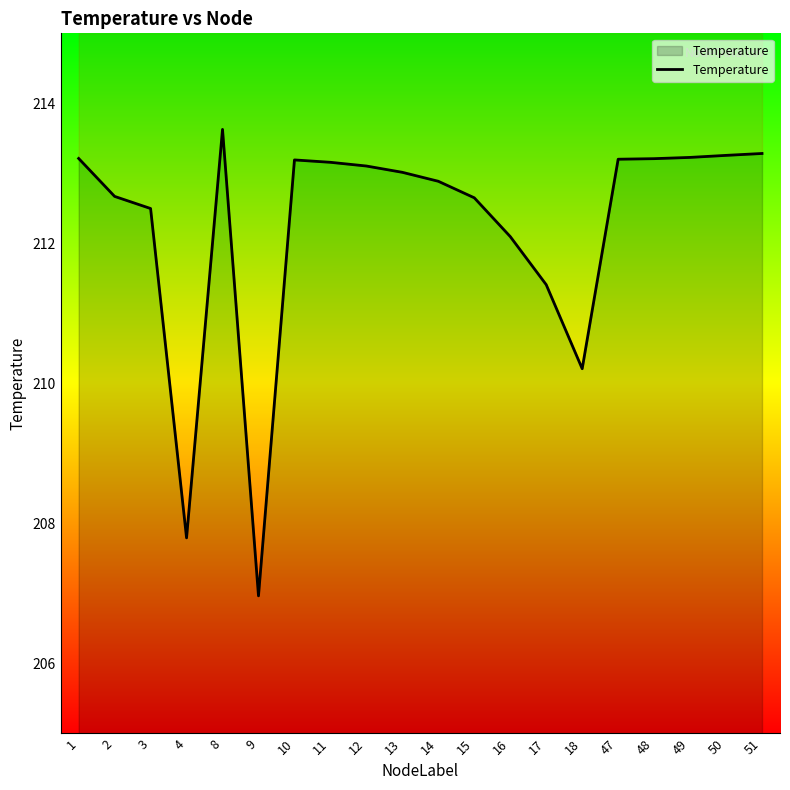

How many data points are less than 213?

9